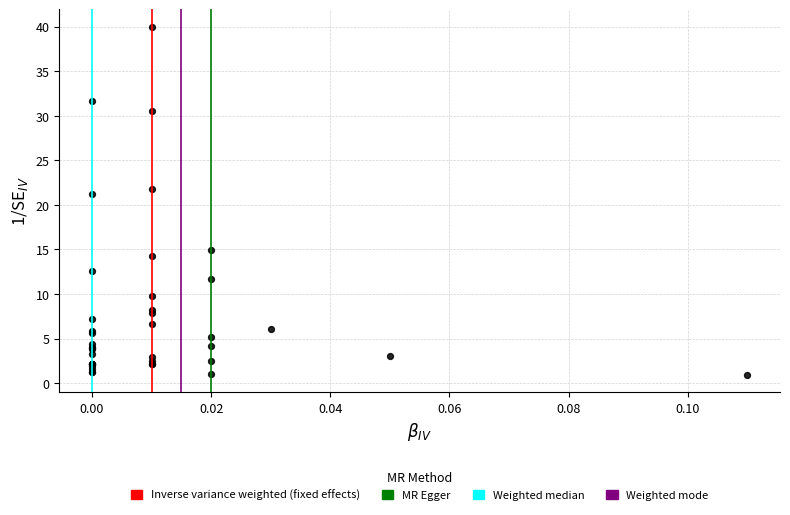

What Y value in the scatter plot is closest to 20?

21.2